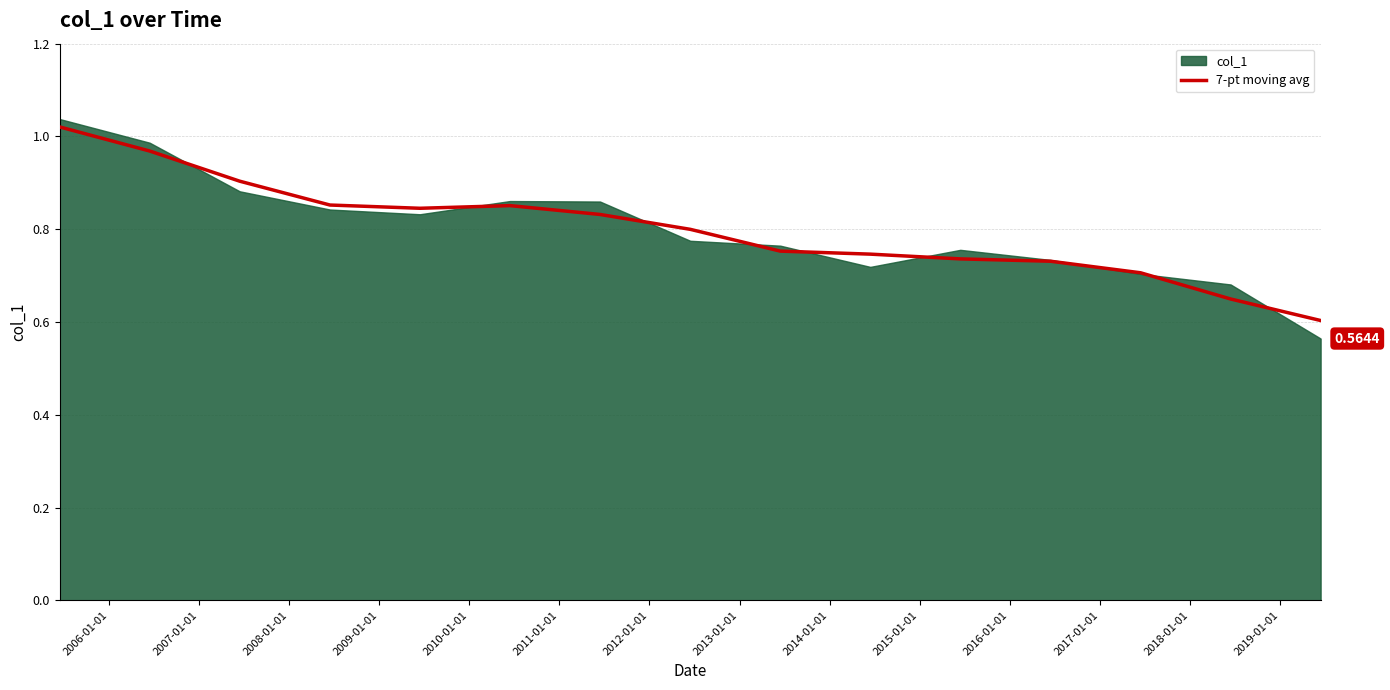

The value at 2015-01-01 is 0.4. True or false?

False